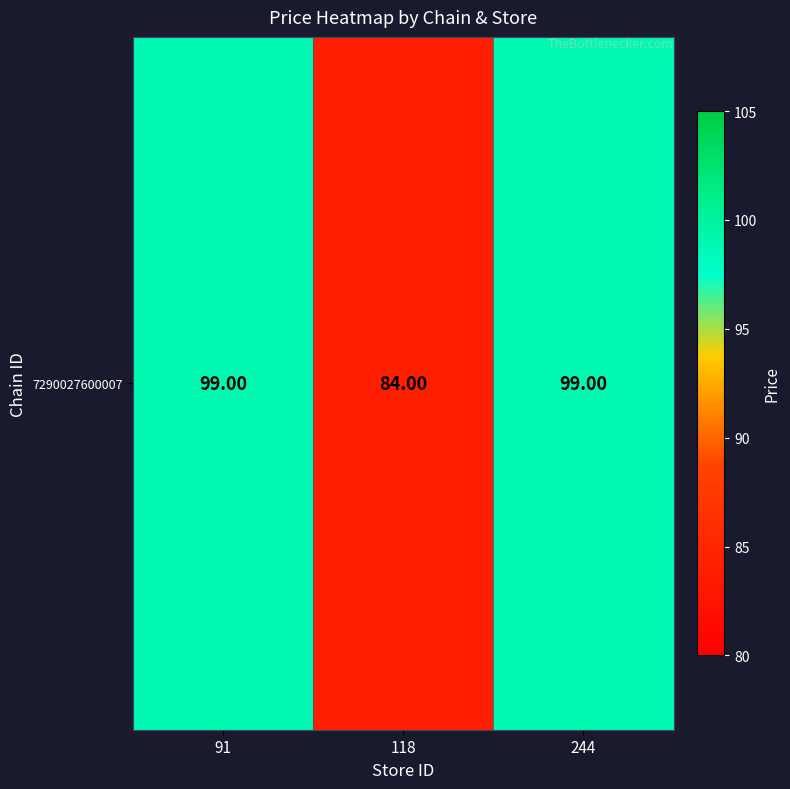

Reading right to left, what are all the values shown in this chart?

99	84	99